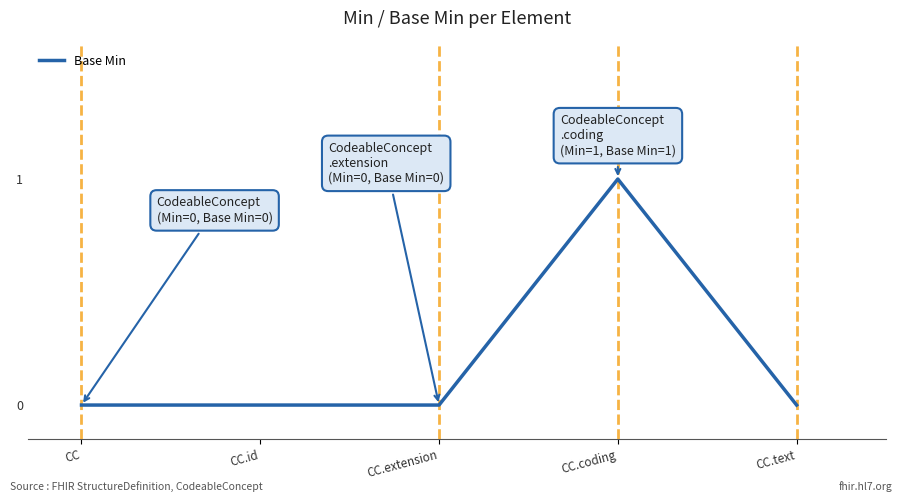

Is it true that the value at CC.text is 1?

False